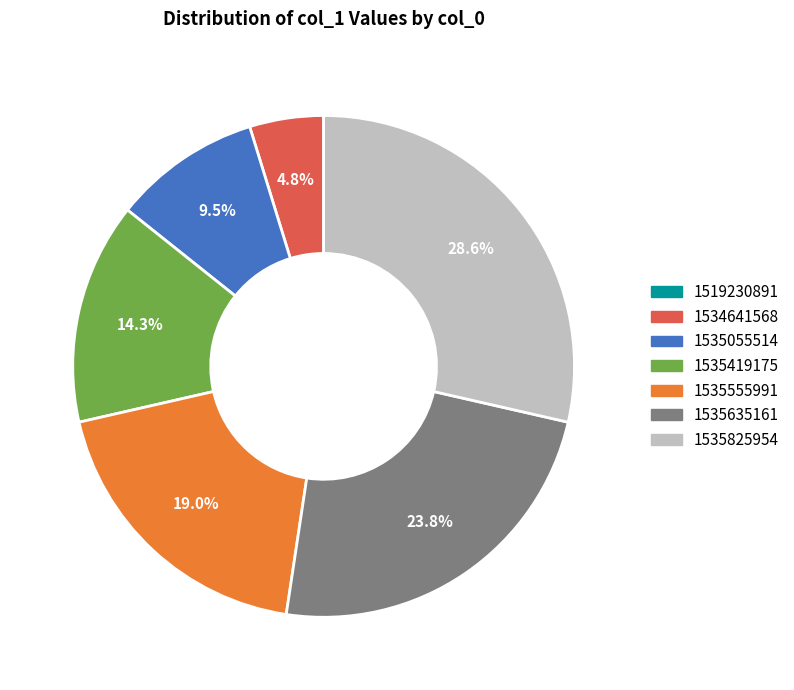

Which category has the biggest portion of the pie?

1535825954